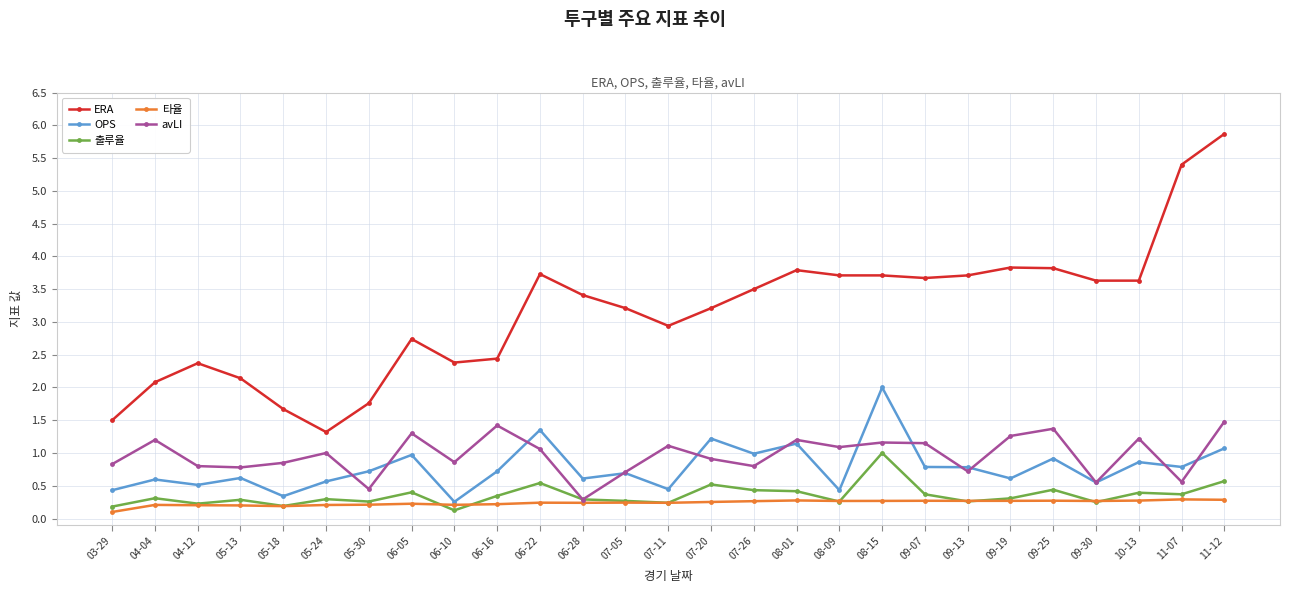

What is the label of the 15th point from the left?

07-20